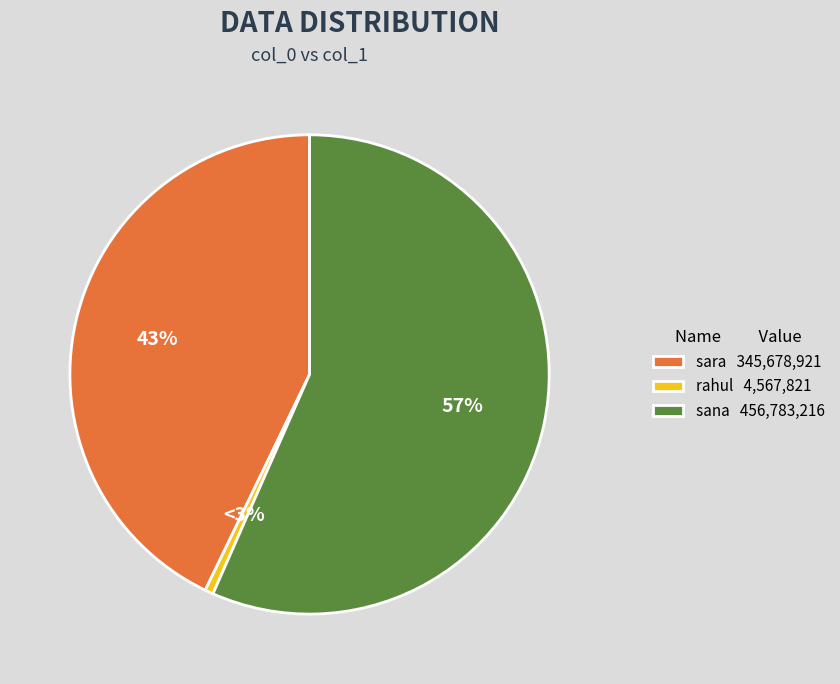

True or false: sara accounts for 43% of the total.

True